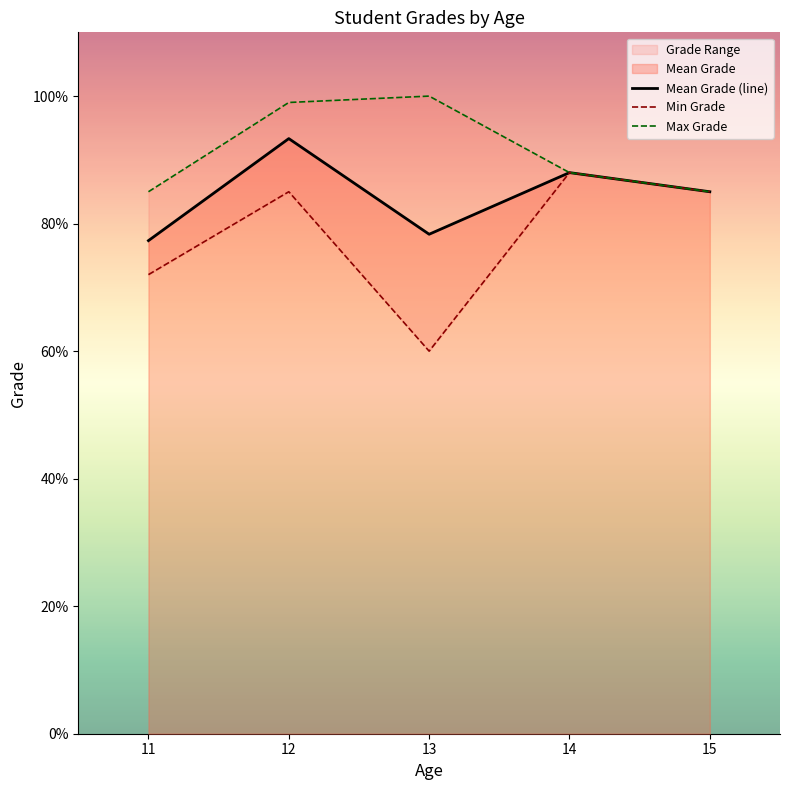

True or false: Max Grade and Min Grade intersect in this chart.

False